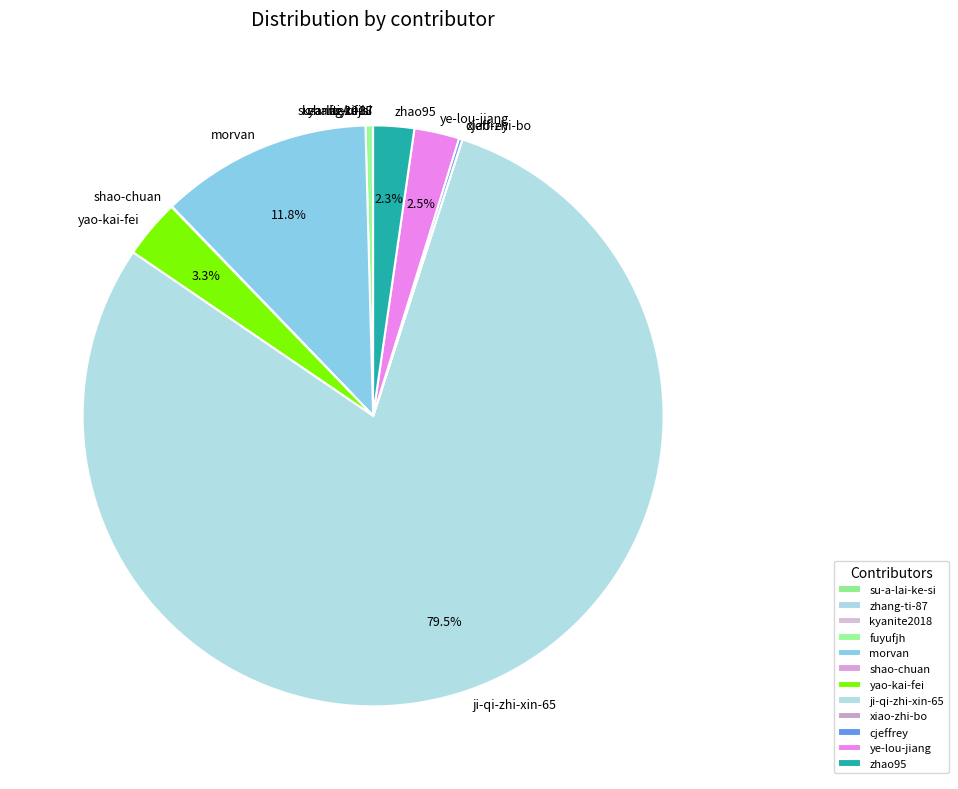

Is there a majority slice in this chart?

Yes